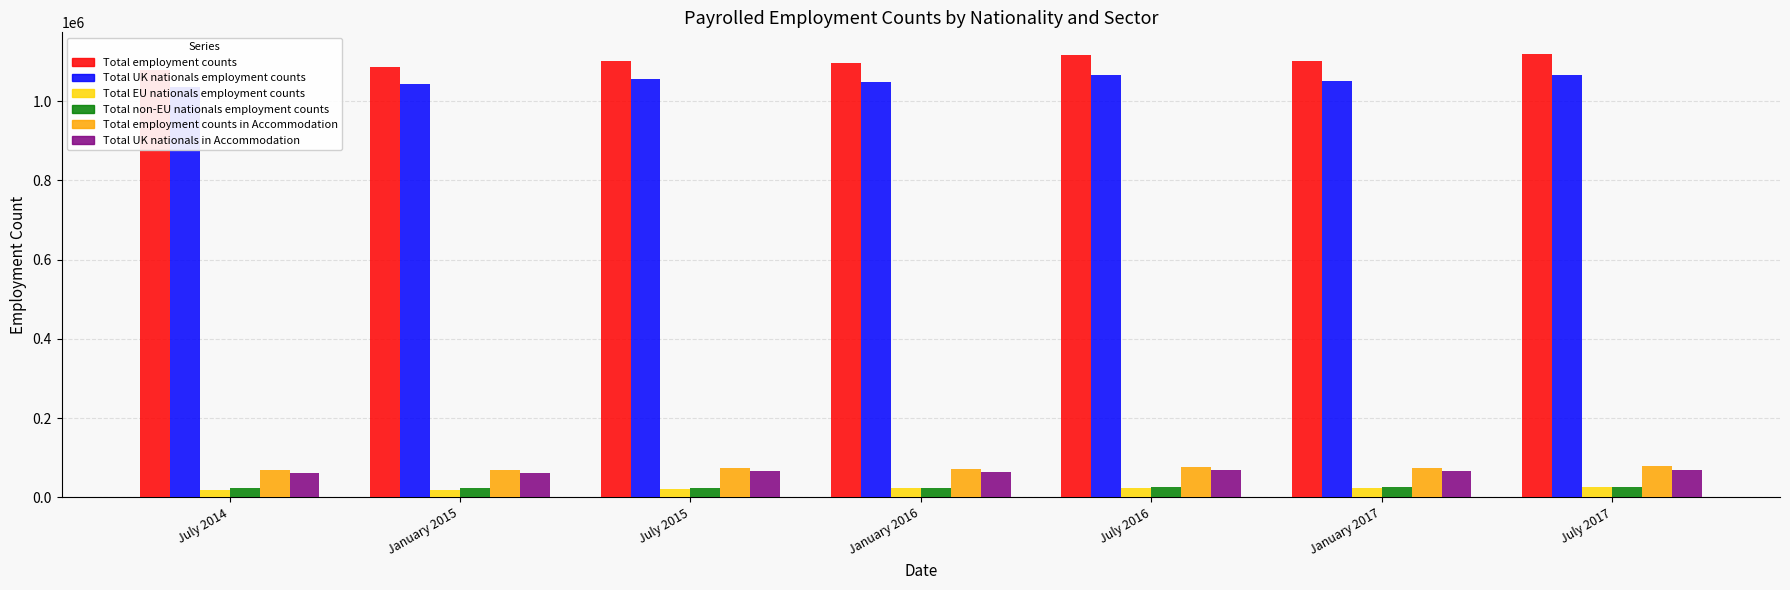

What are all the series names shown in the legend?

Total employment counts, Total UK nationals employment counts, Total EU nationals employment counts, Total non-EU nationals employment counts, Total employment counts in Accommodation, Total UK nationals in Accommodation